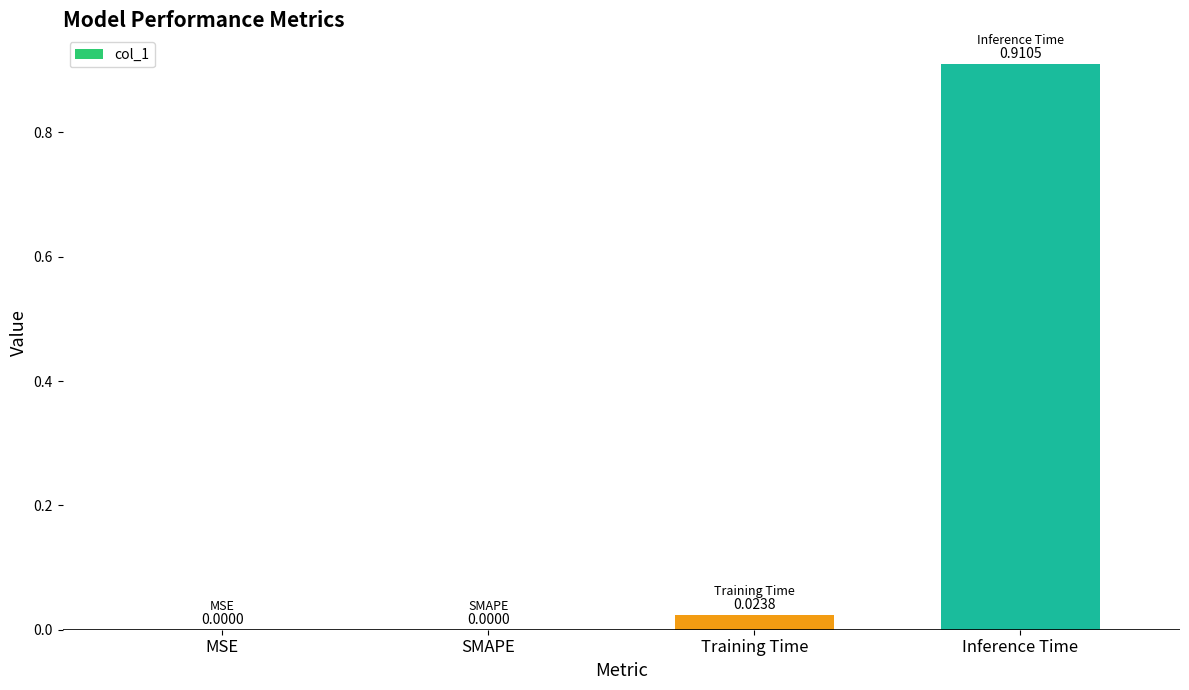

Between SMAPE and Training Time, which is larger?

Training Time